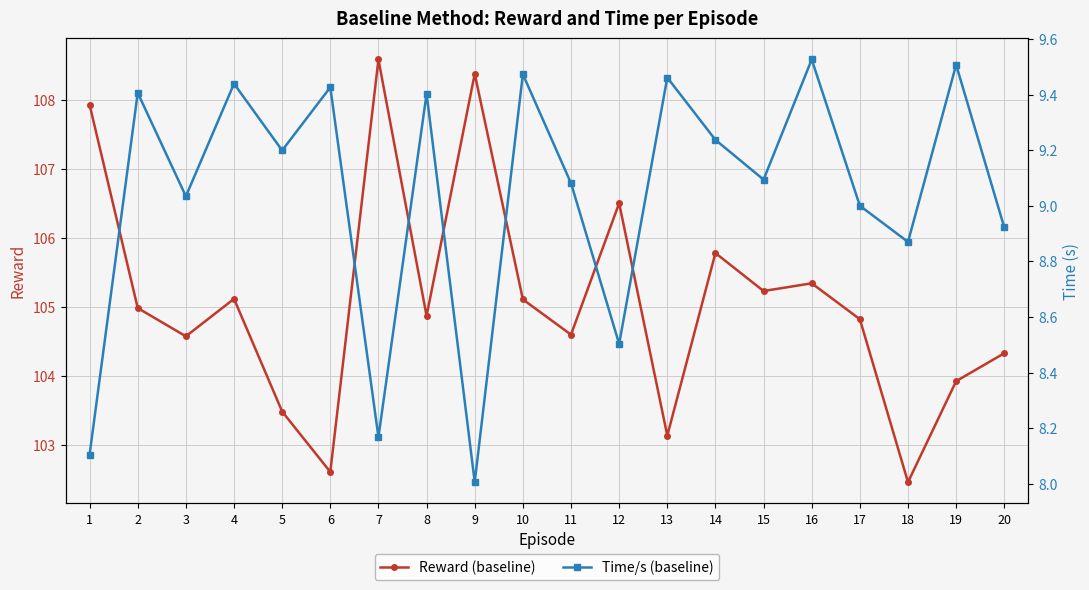

What is the spread (max minus min) of values at 15?

96.1